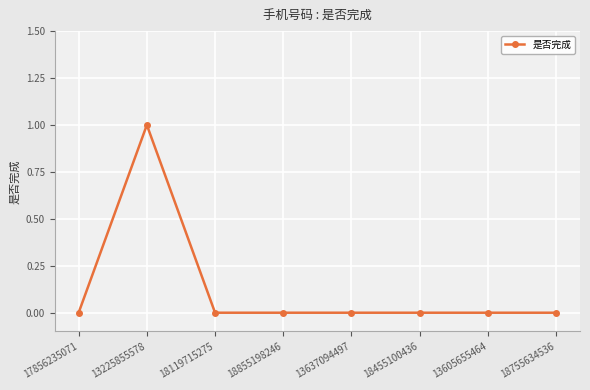

At which category does the data reach its first local peak?

13225855578